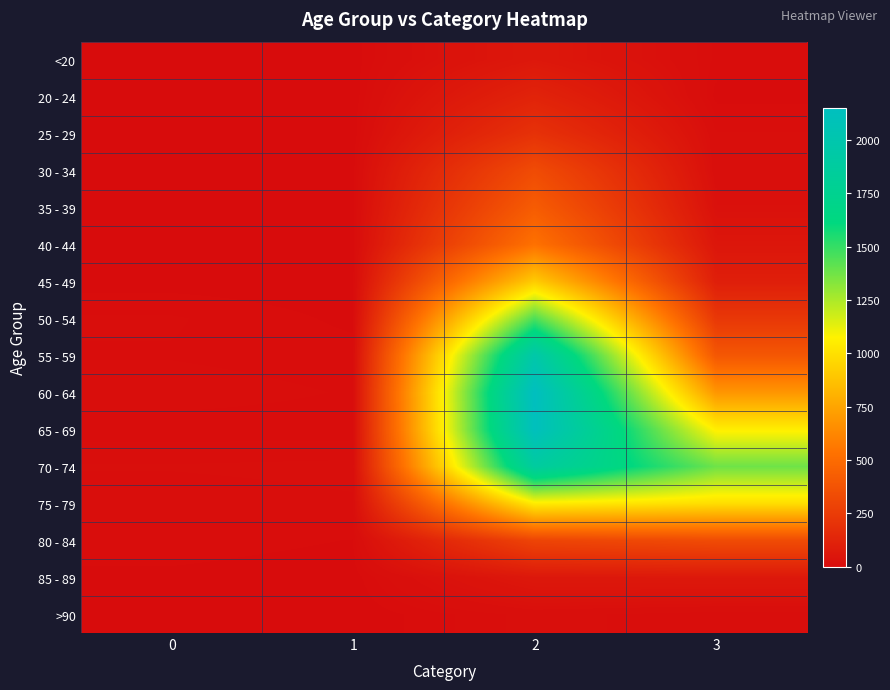

How many data points does each series have?

4